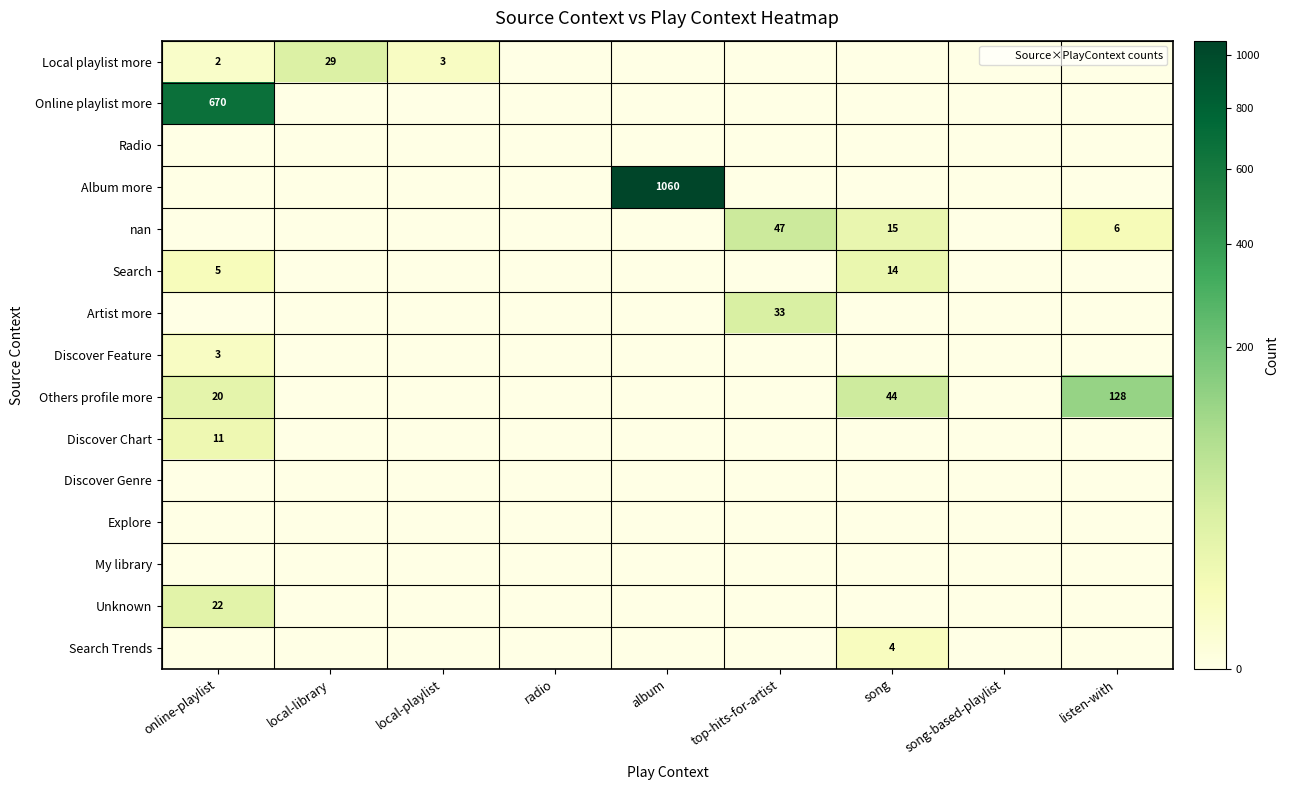

At which category is the sum across all series the highest?

album